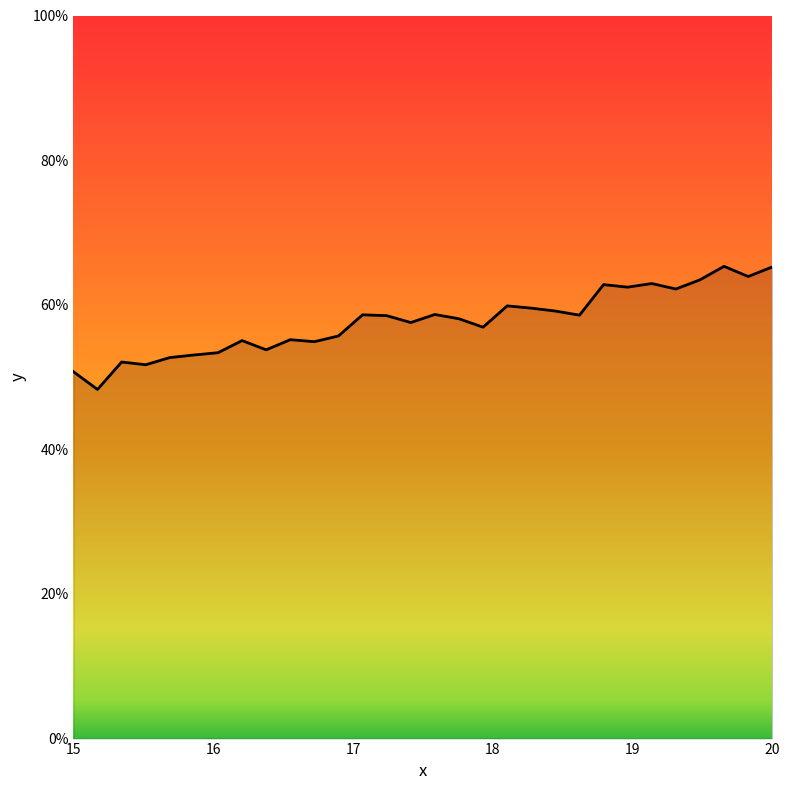

What is the greatest value displayed?

65.3